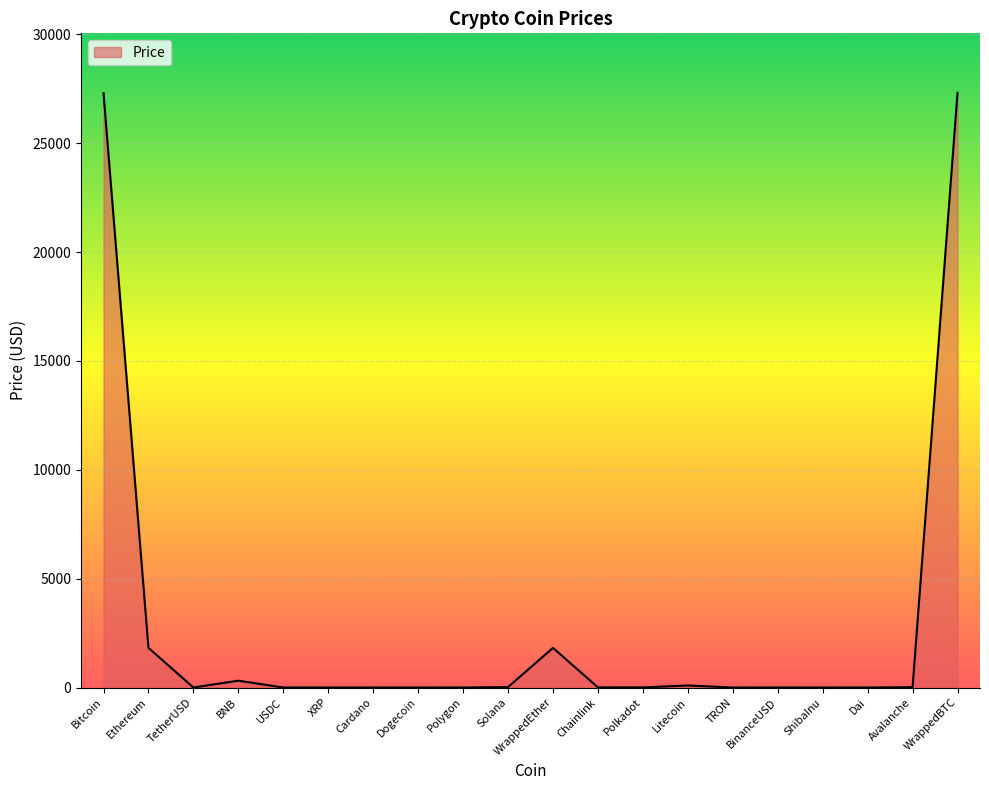

Is it true that the value at Bitcoin is 27297.6?

True